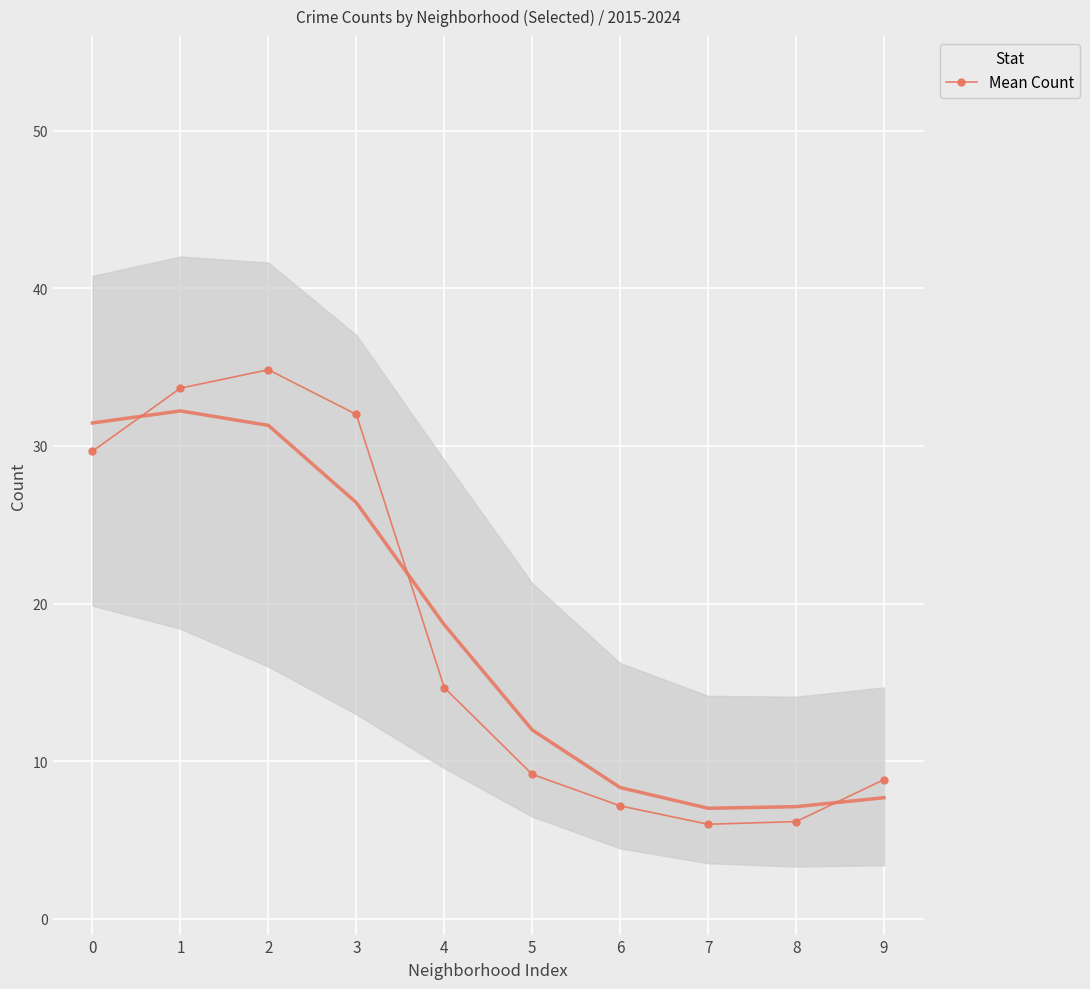

Which has a higher value, 3 or 6?

3